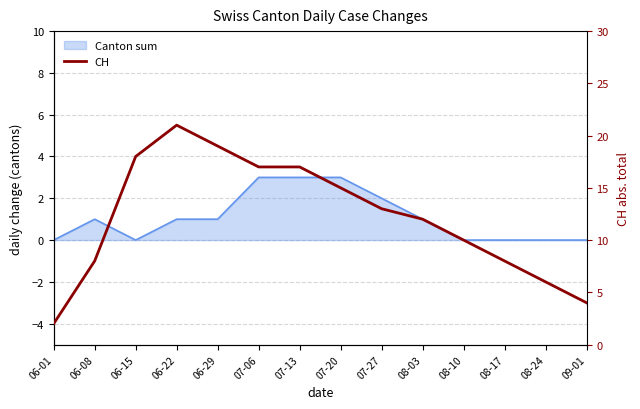

What is the smallest value displayed?

2